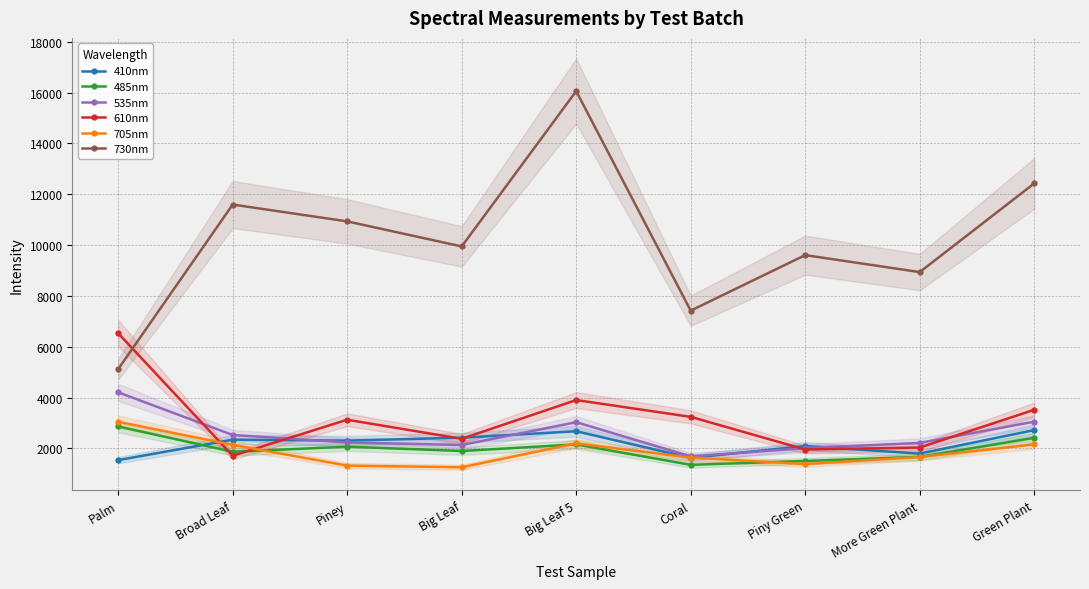

Does the chart display data point markers on the line(s)?

Yes